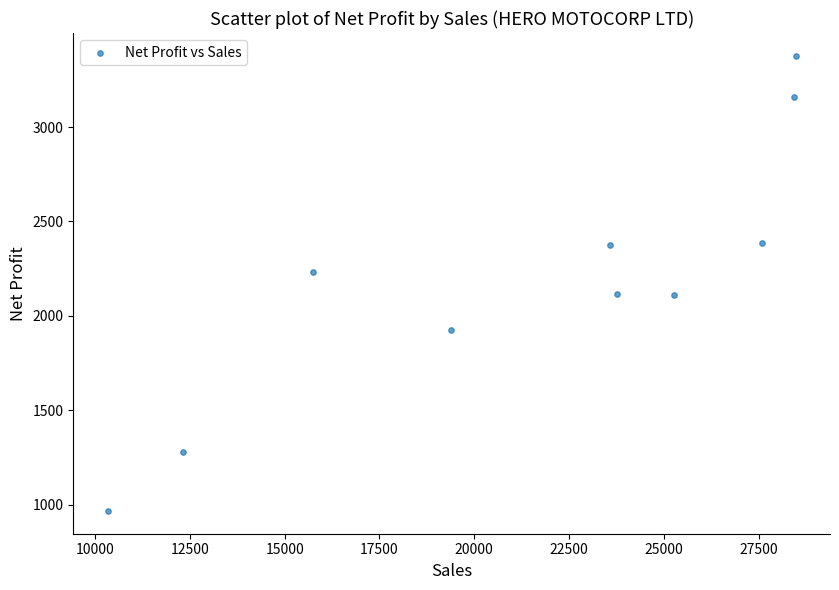

What is the average Y value?

2193.8